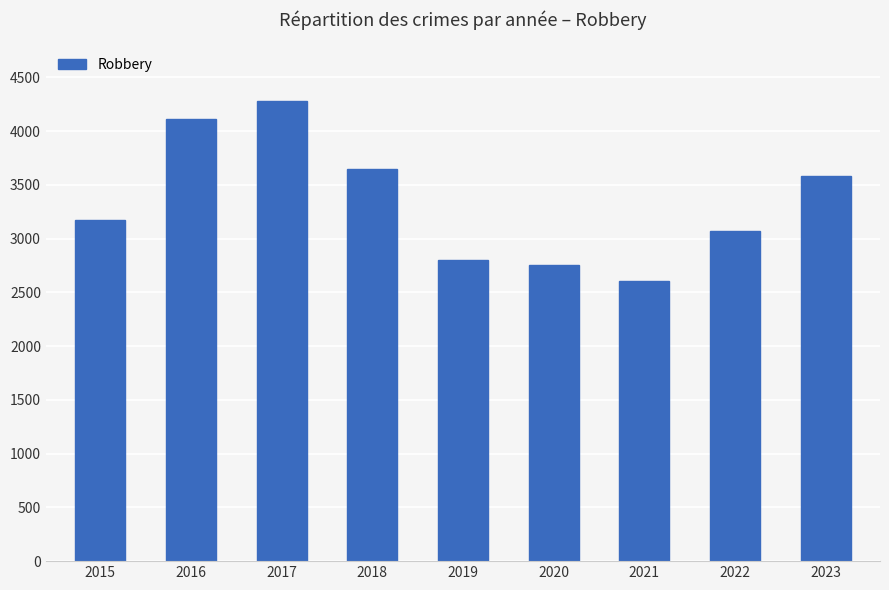

Rank the categories by value from lowest to highest.

2021, 2020, 2019, 2022, 2015, 2023, 2018, 2016, 2017